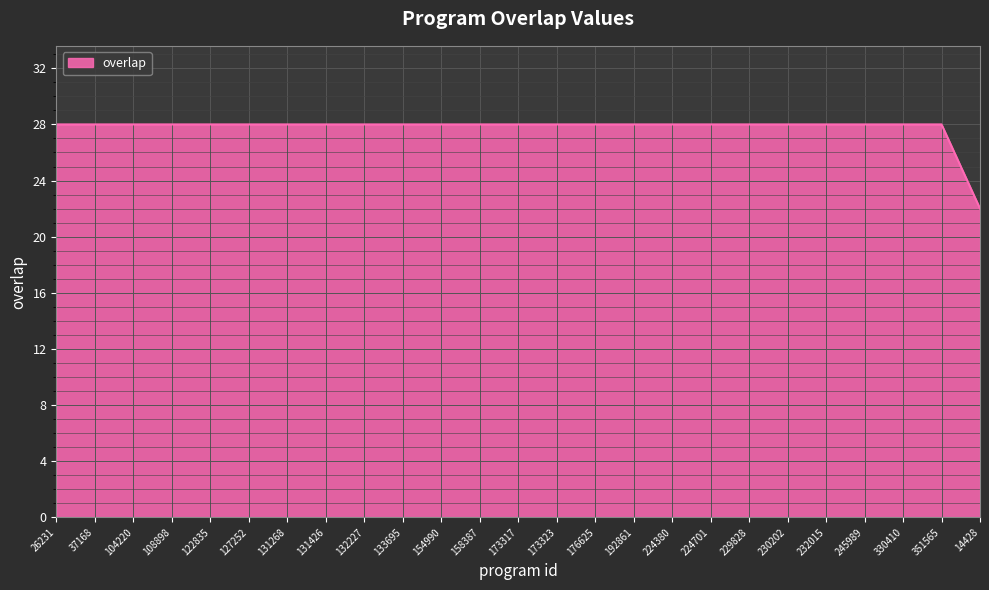

What is the minimum value shown in the chart?

22